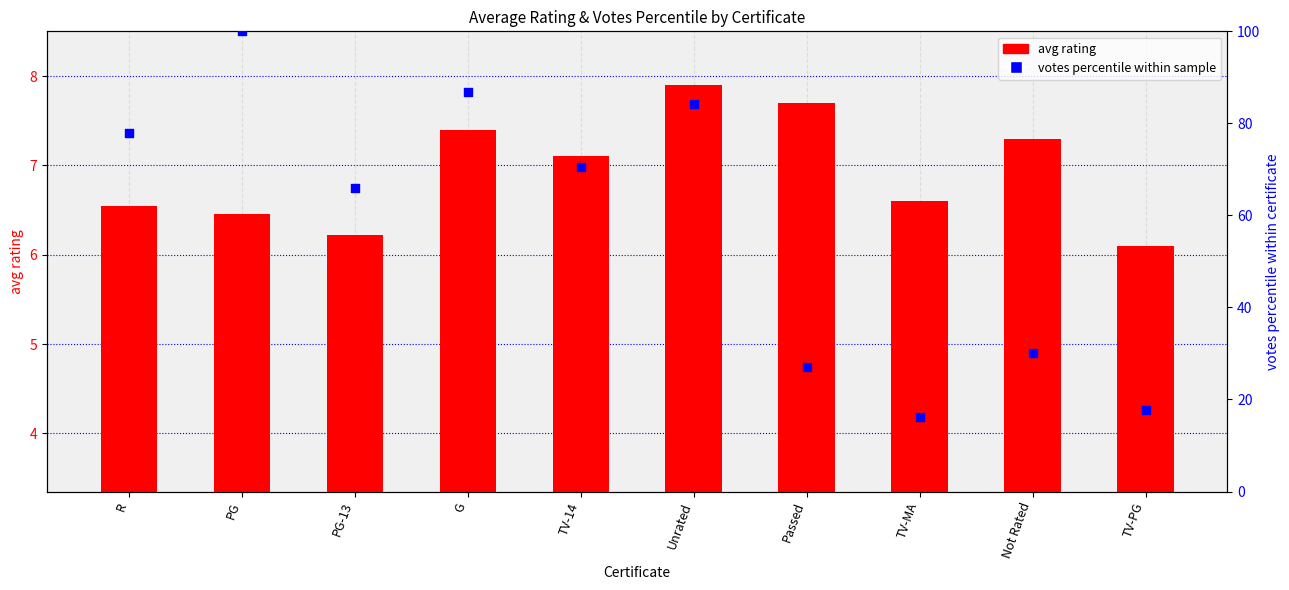

Which series has the widest spread of Y values?

votes percentile